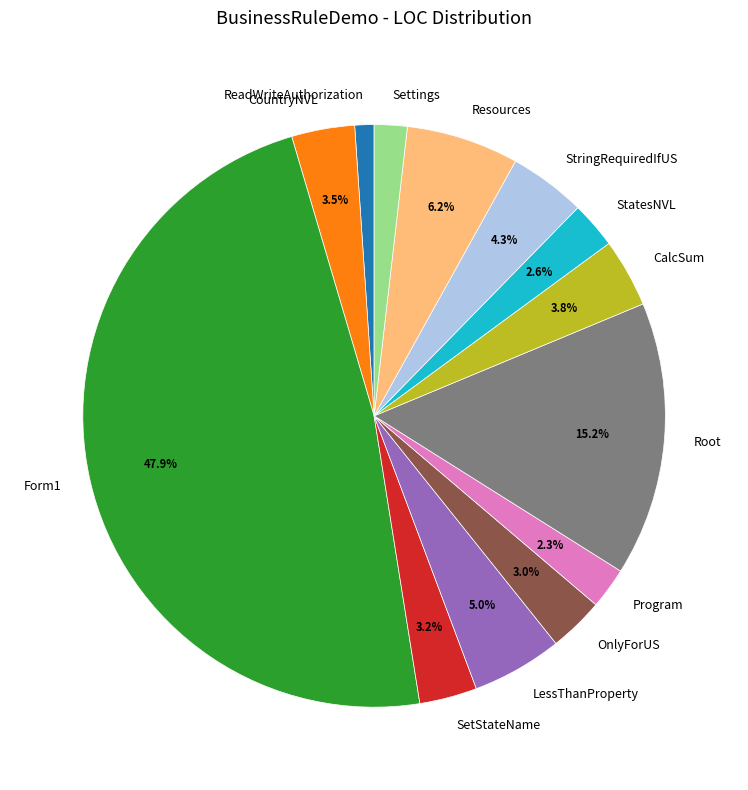

Is it true that Form1 is 48% of the pie?

True